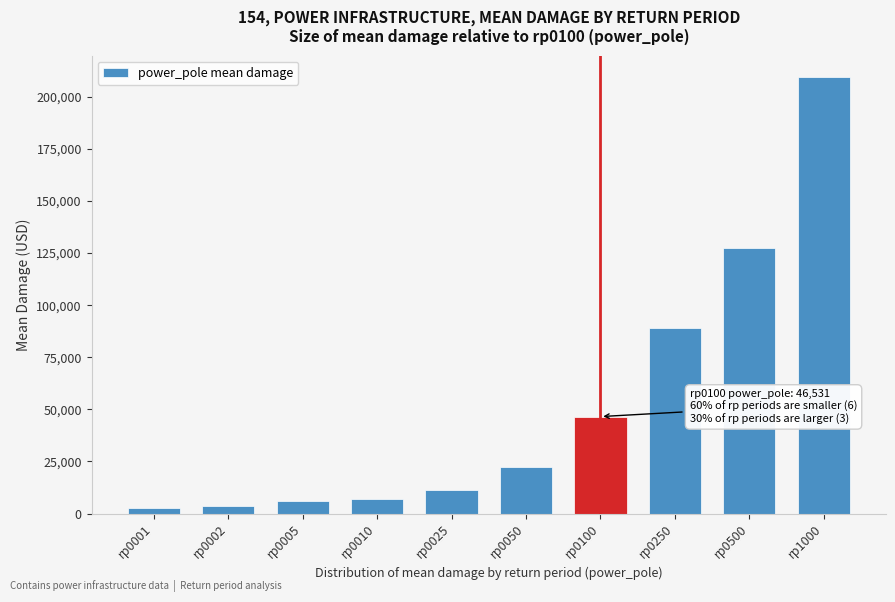

Reading left to right, what are all the values shown in this chart?

rp0001=2772.1	rp0002=3693.9	rp0005=5998.2	rp0010=6963.5	rp0025=11434.3	rp0050=22140.5	rp0100=46530.9	rp0250=88887.2	rp0500=127512.0	rp1000=209341.8